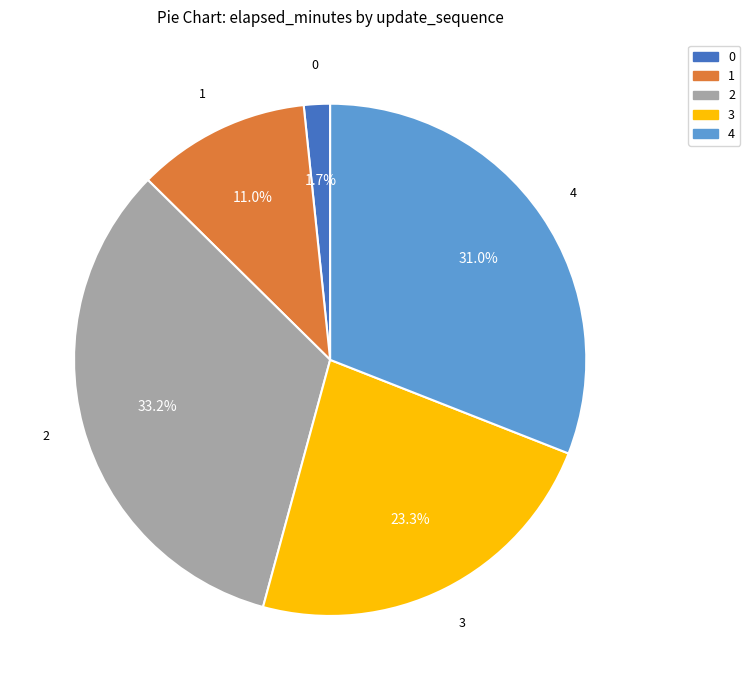

What portion of the pie excludes 3?

76.7%